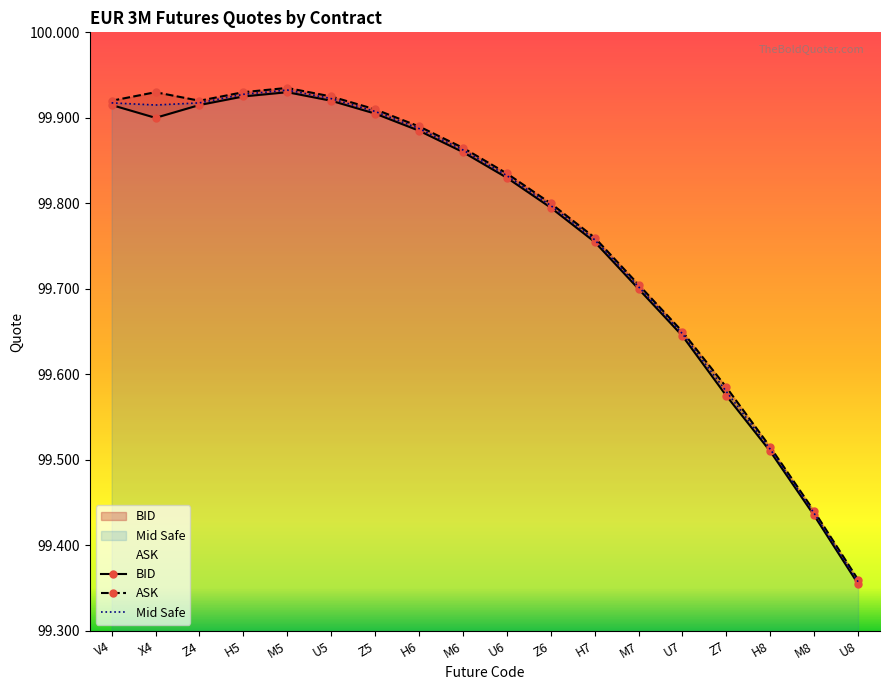

True or false: BID and ASK intersect in this chart.

False